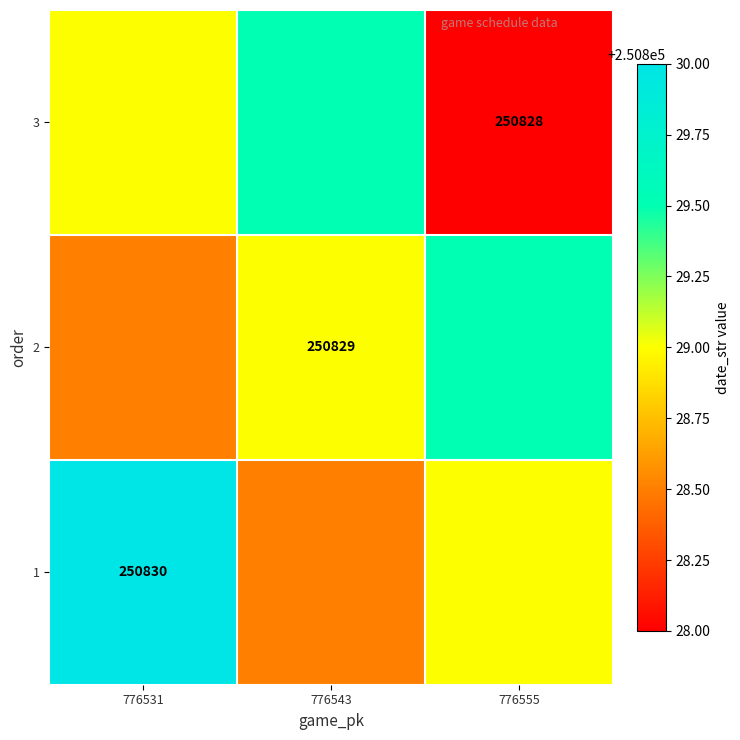

True or false: 3 has a value of 398009.2 at 776555.

False